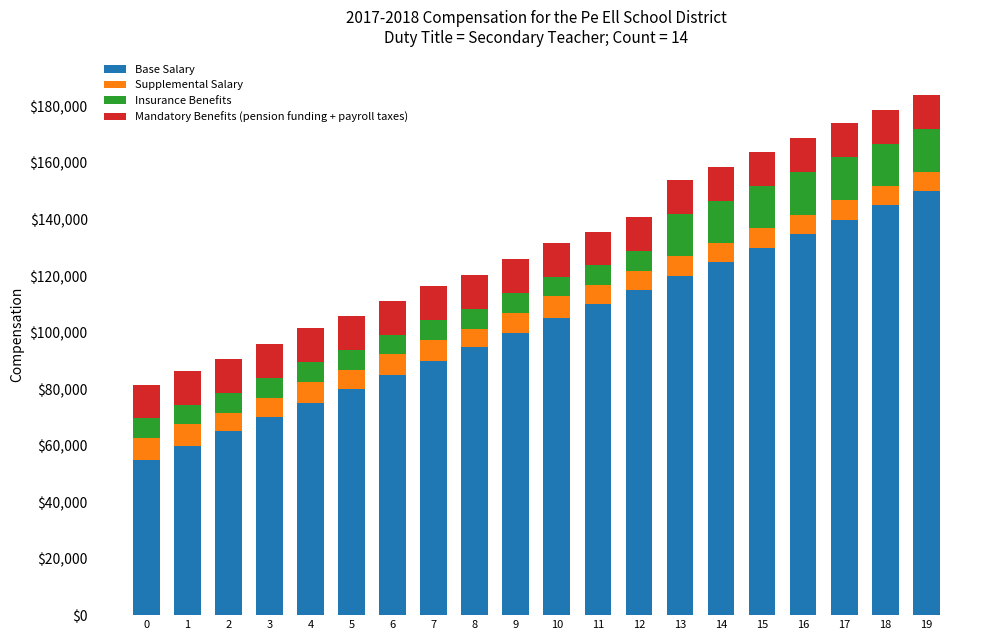

What is the sum of the Base Salary values at 8 and 11?

205000.0